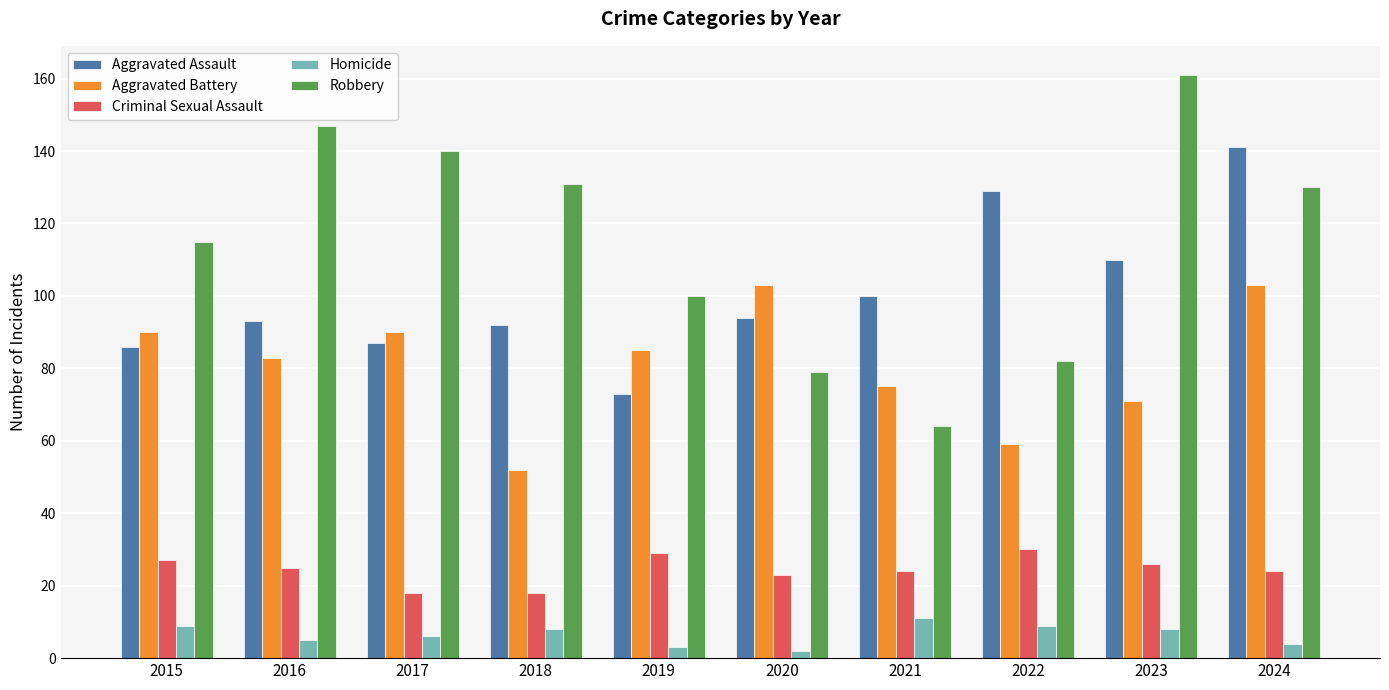

What is the sum of the Aggravated Battery values at 2021 and 2015?

165